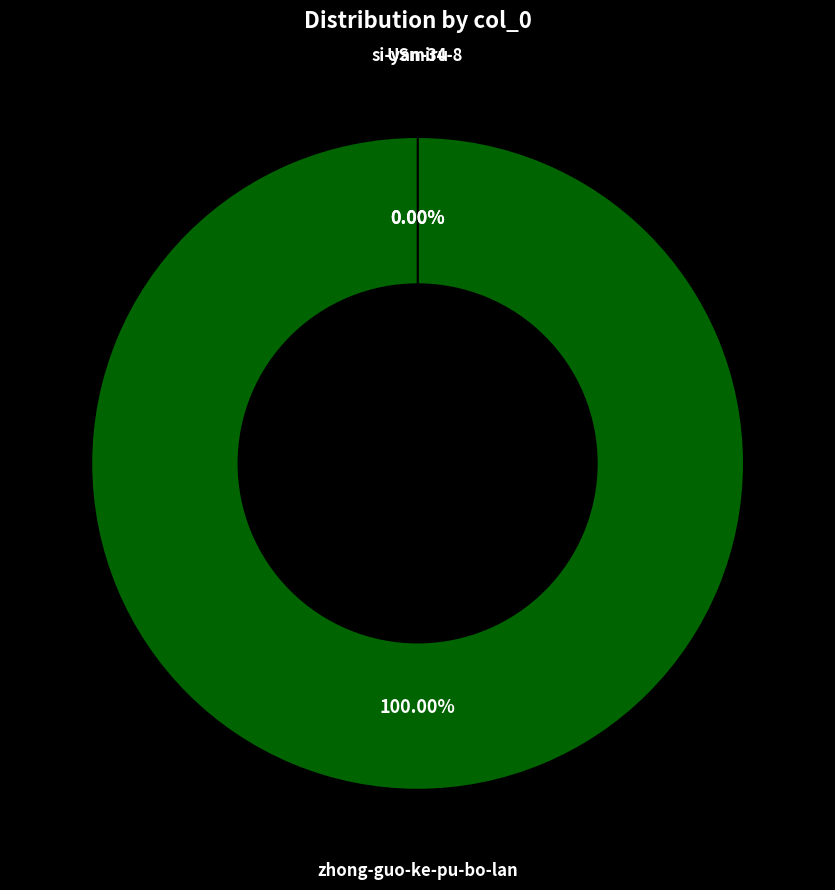

Is it true that USmiru is 0% of the pie?

True